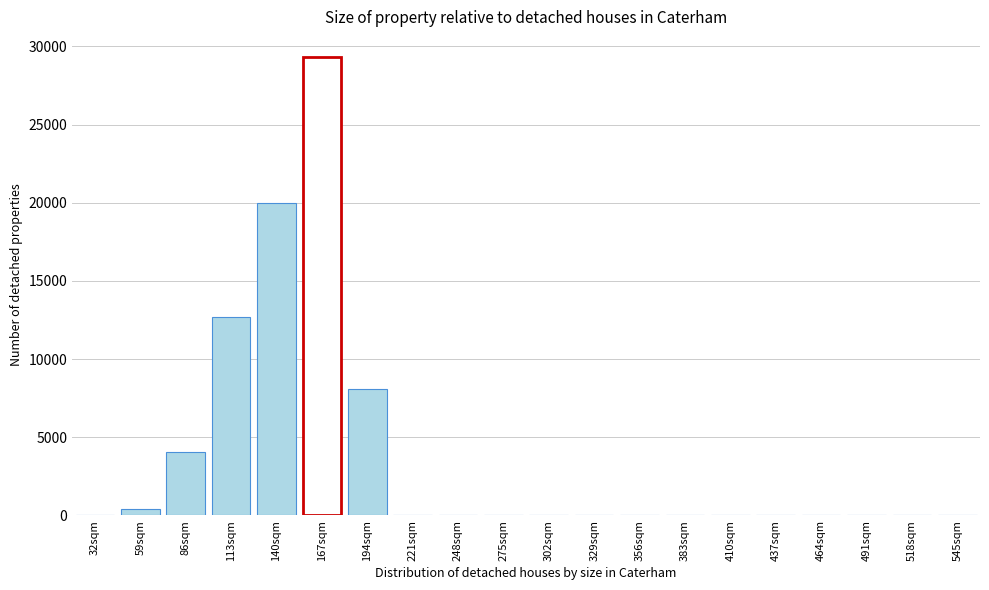

Where is the data nearest to the value 14662?

113sqm